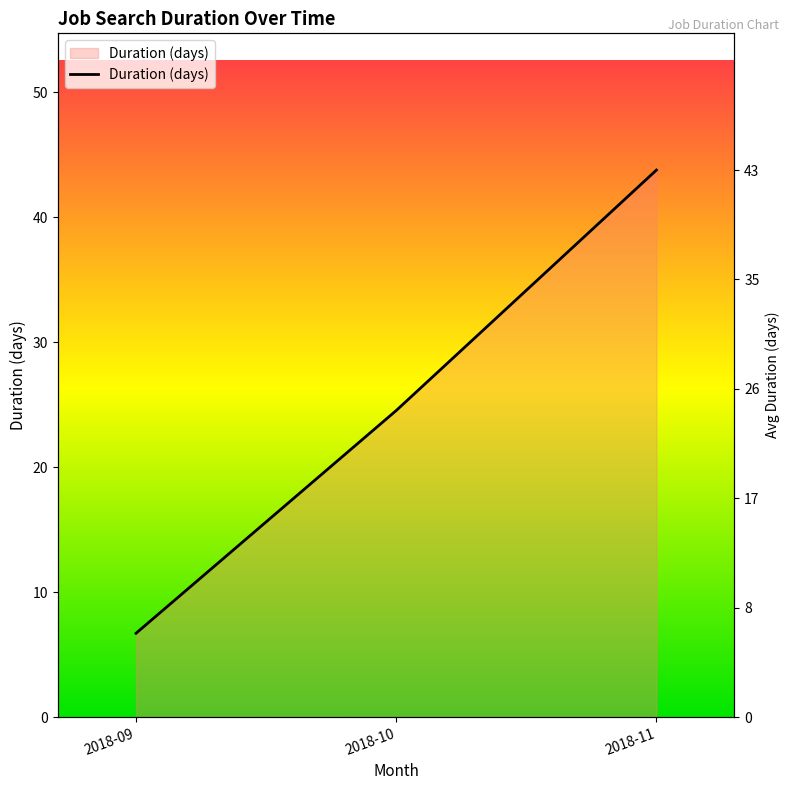

Is it true that the value at 2018-10 is 9.9?

False